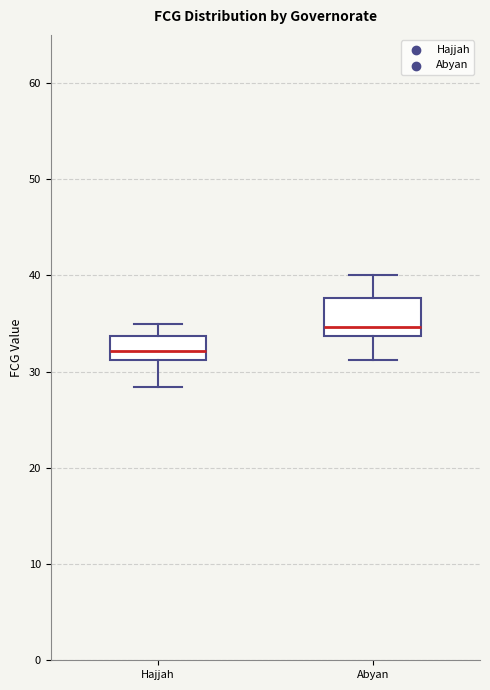

Comparing the boxes themselves (not the whiskers), which one is the tallest?

Abyan